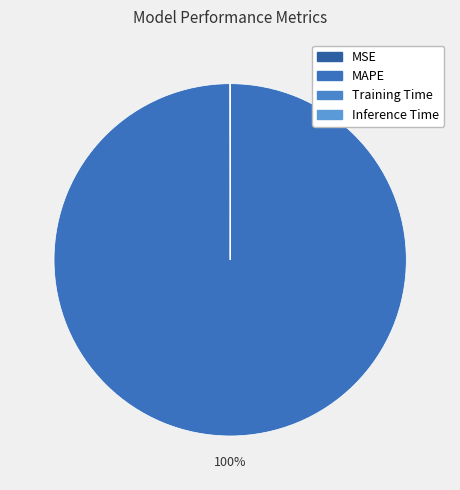

To the nearest percent, what is the difference between the Inference Time and MAPE slice percentages?

100%